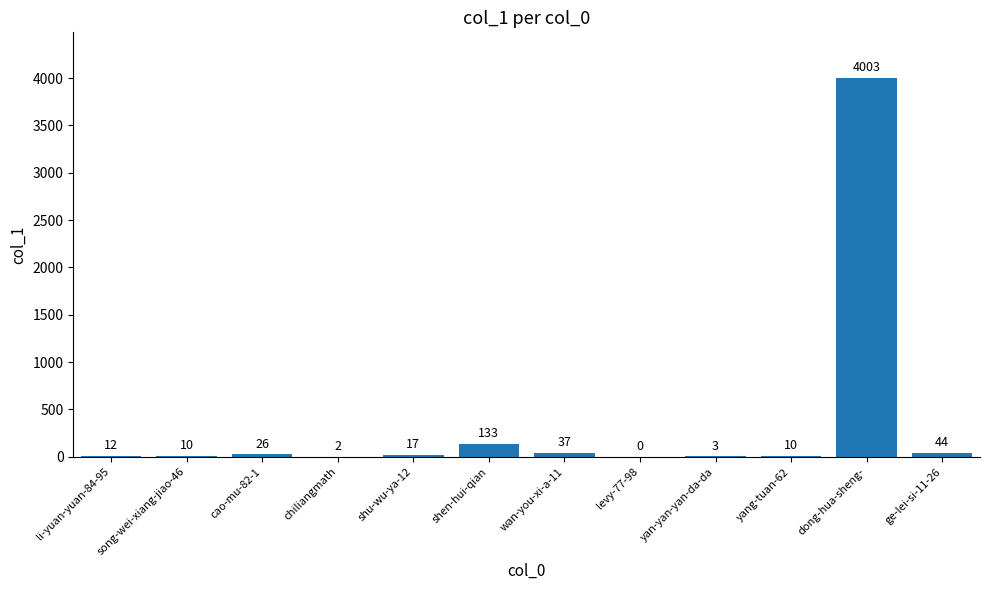

True or false: the data shows 3 at yan-yan-yan-da-da.

True